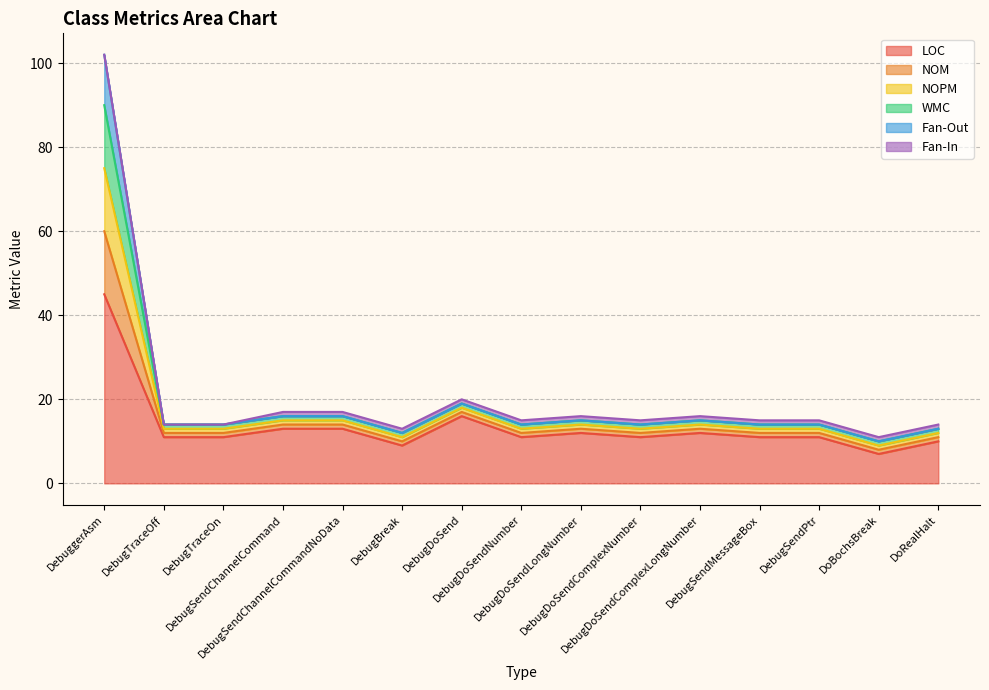

The WMC series shows 3 at DebugBreak. True or false?

False